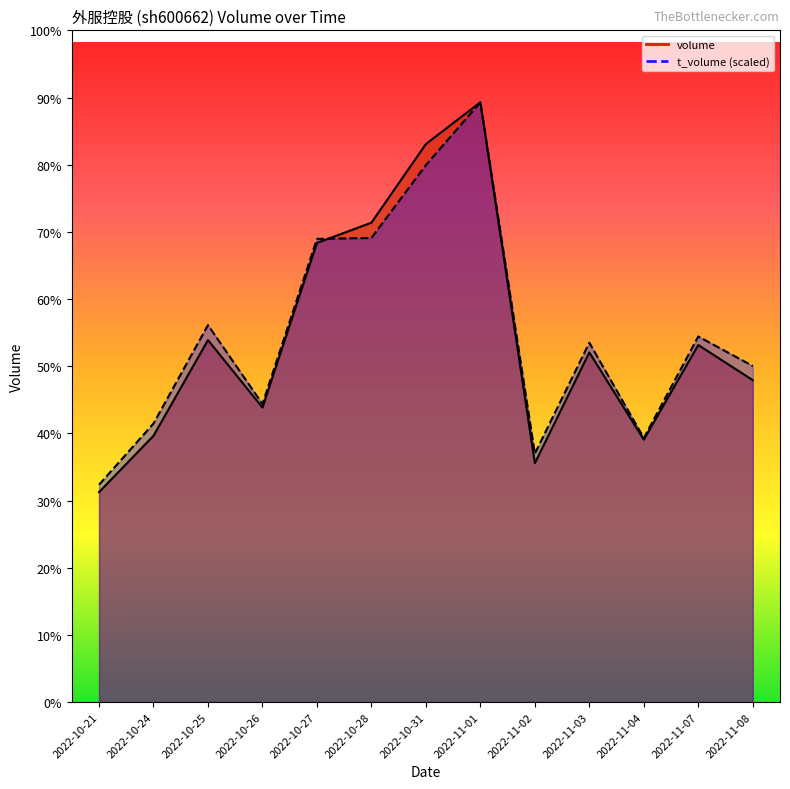

How many lines are shown in the chart?

2